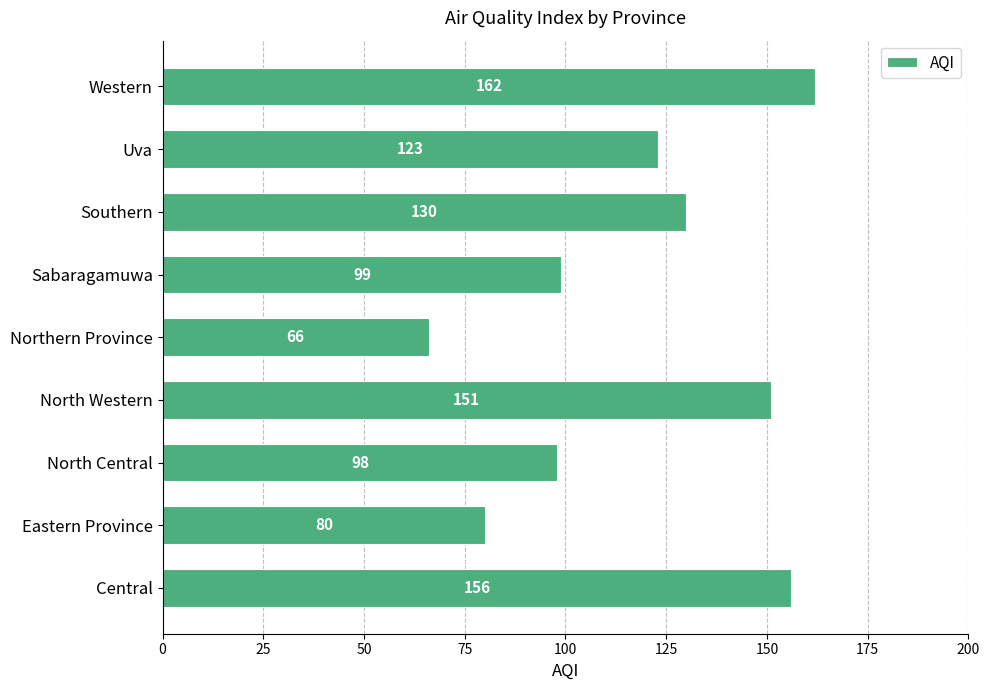

Count the number of categories in the chart.

9